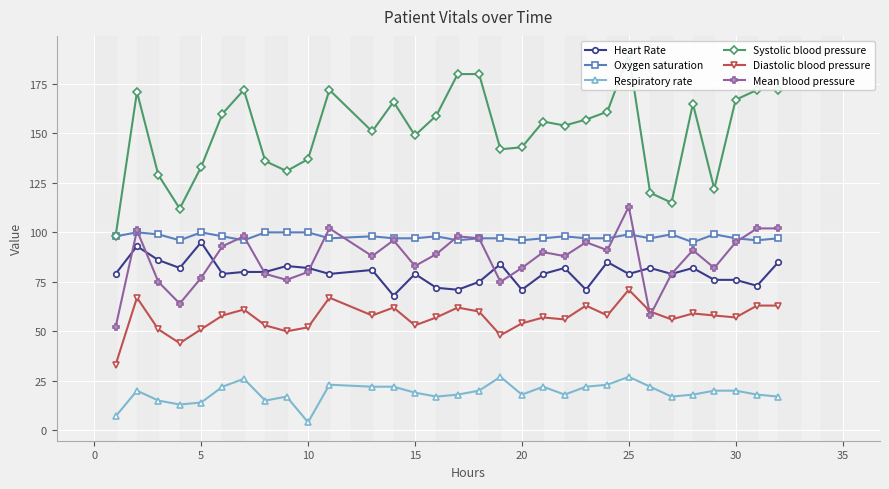

True or false: Respiratory rate and Heart Rate intersect in this chart.

False